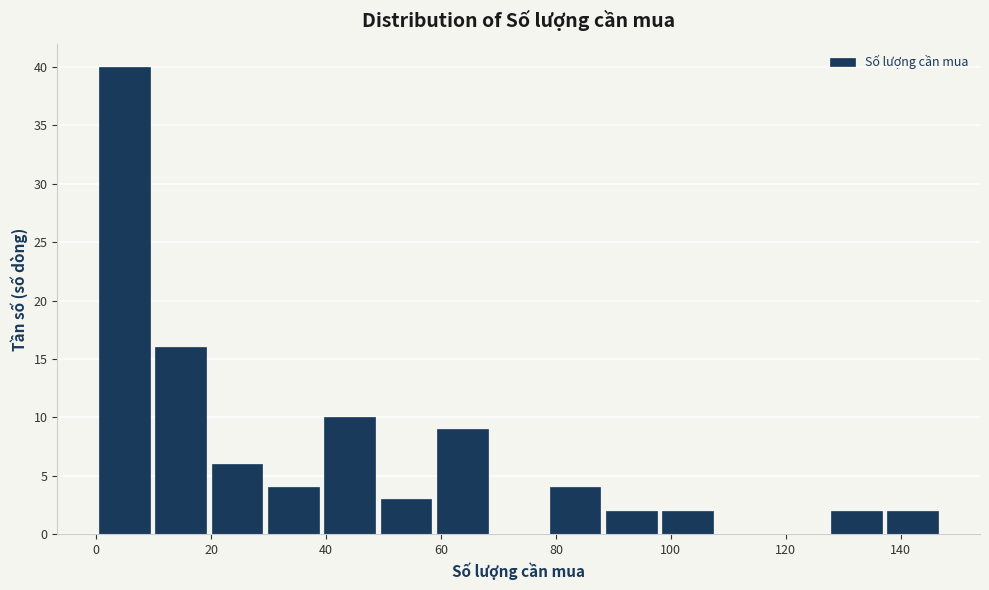

Reading left to right, list every bar in this chart as the range it spans on the x-axis followed by its height. Neither the bar edges nor the heights are printed on the chart, so give them approximately, as read against the axes.

0.0 to 9.8: 40
9.8 to 19.6: 16
19.6 to 29.4: 6
29.4 to 39.2: 4
39.2 to 49.0: 10
49.0 to 58.8: 3
58.8 to 68.6: 9
68.6 to 78.4: 0
78.4 to 88.2: 4
88.2 to 98.0: 2
98.0 to 107.8: 2
107.8 to 117.6: 0
117.6 to 127.4: 0
127.4 to 137.2: 2
137.2 to 147.0: 2